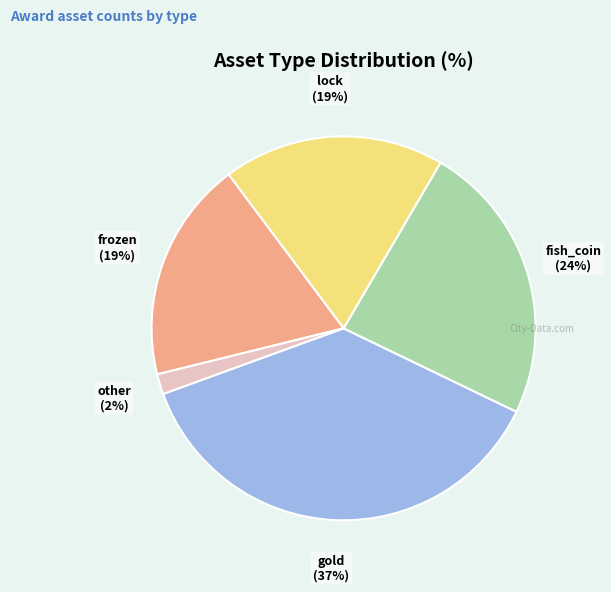

To the nearest percent, what is the average slice percentage?

20%